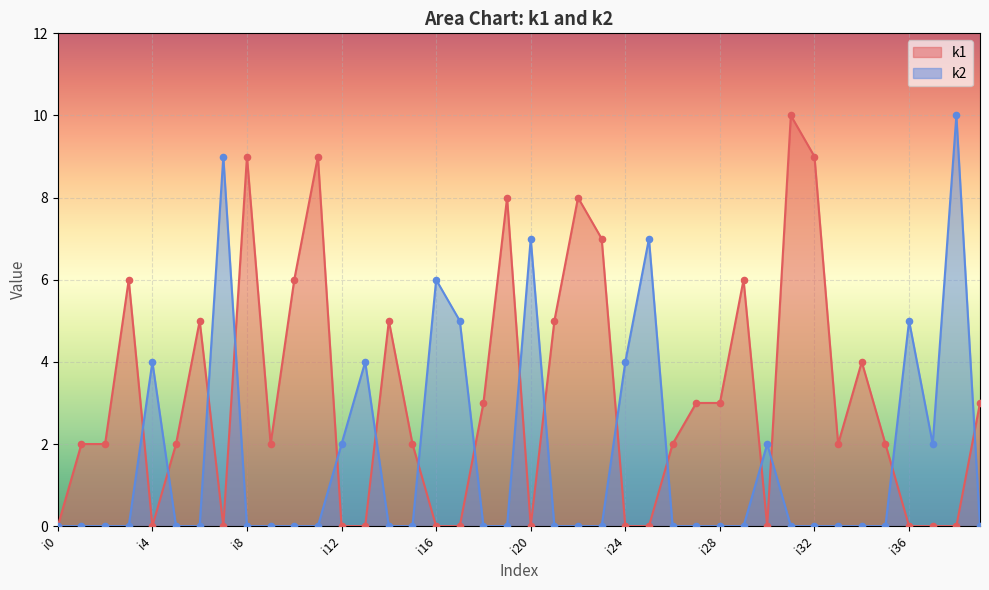

Which series reaches the minimum Y coordinate?

k1